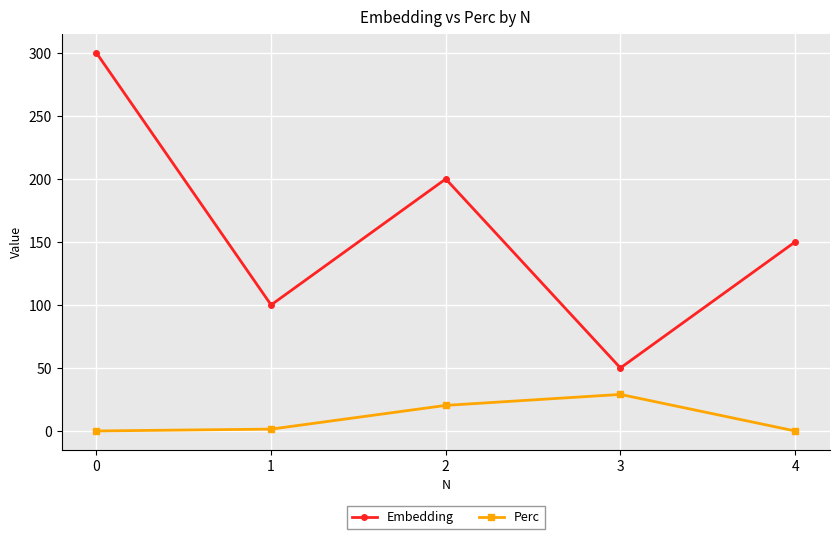

Where is Perc nearest to the value 14?

2